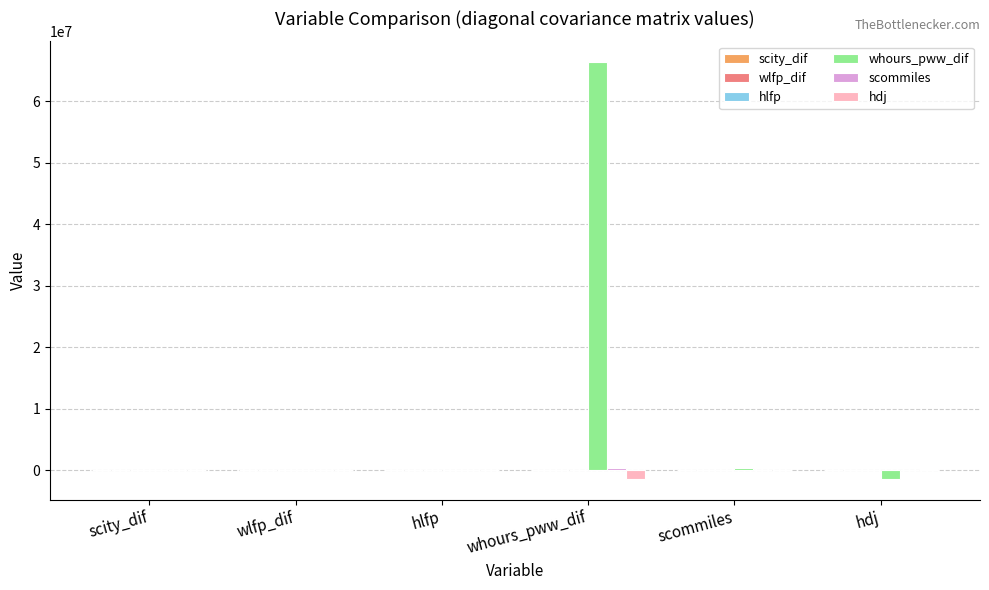

Which series has the largest total across all categories?

whours_pww_dif